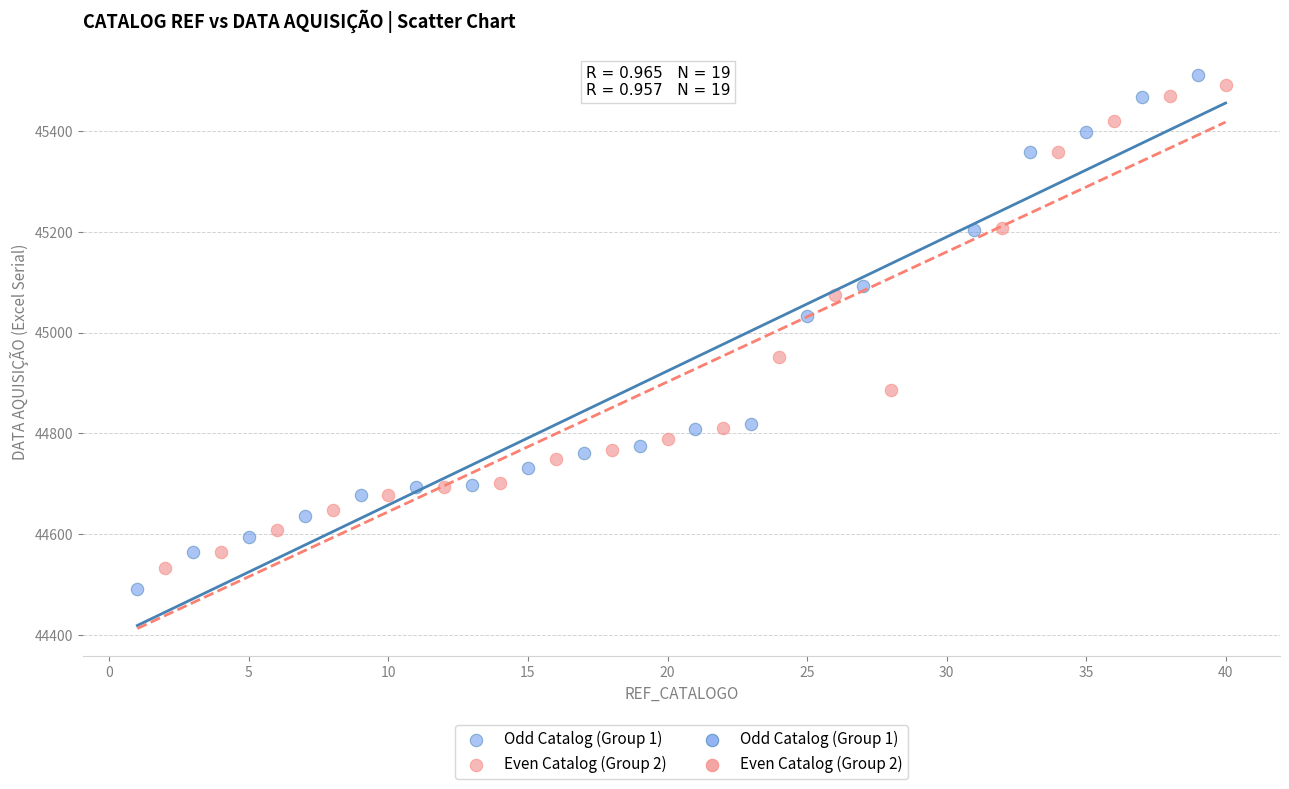

Which series has the widest spread of Y values?

Odd Catalog (Group 1)